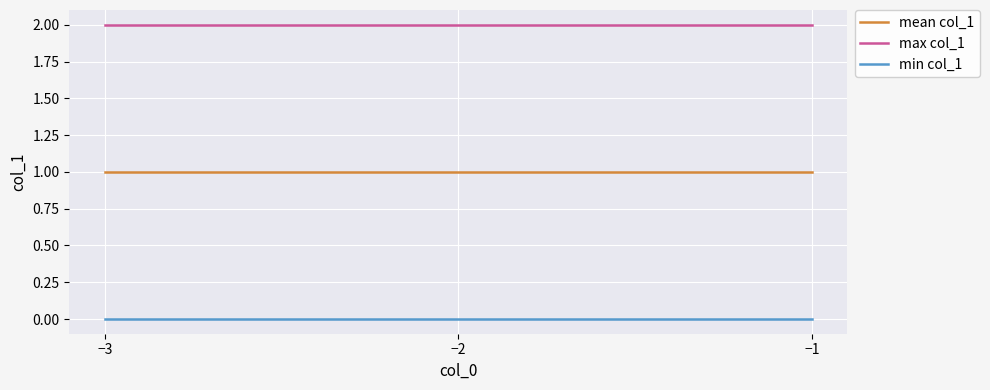

Reading left to right, transcribe all the data shown in this chart.

mean col_1: −3=1	−2=1	−1=1
max col_1: −3=2	−2=2	−1=2
min col_1: −3=0	−2=0	−1=0